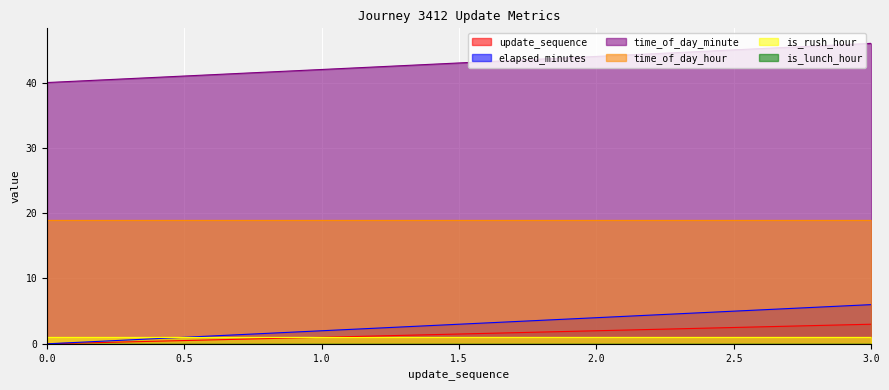

How many values in the time_of_day_minute series exceed 44?

1